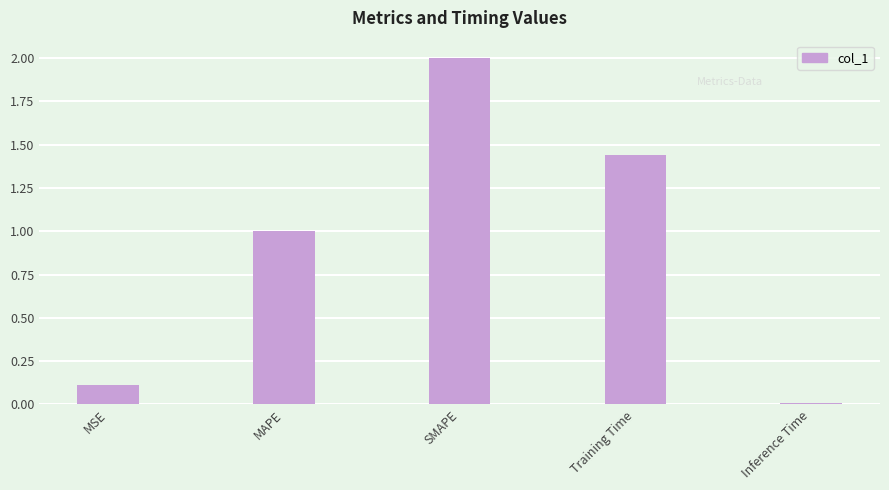

Is it true that the value at MAPE is 1.4?

False